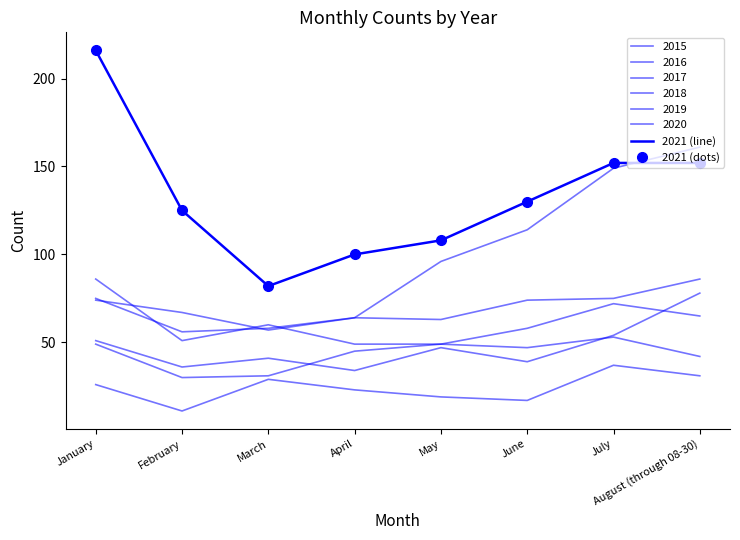

How many data points does each series have?

8